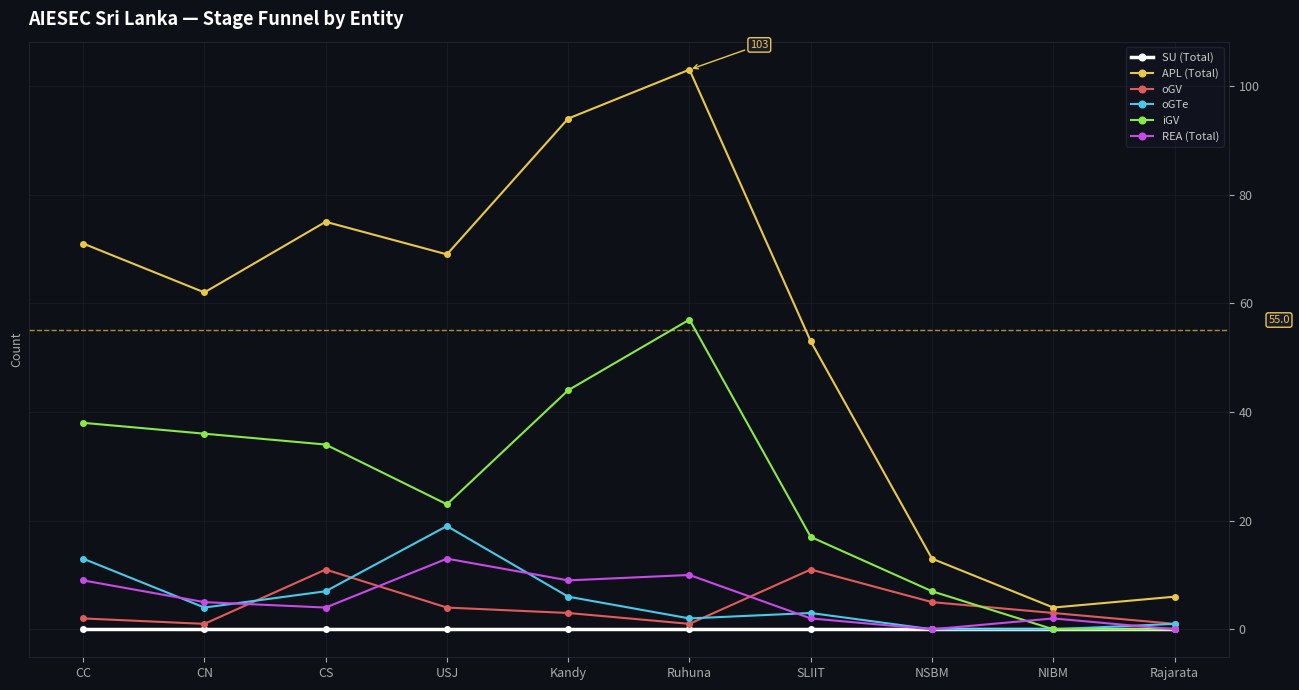

What is the total value across all series at CC?

133